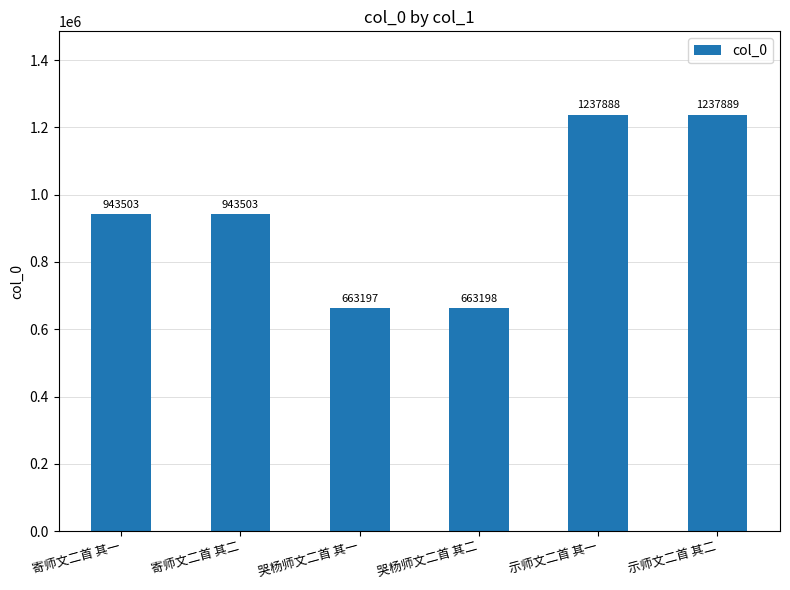

What position from the right is 寄师文二首 其一?

6